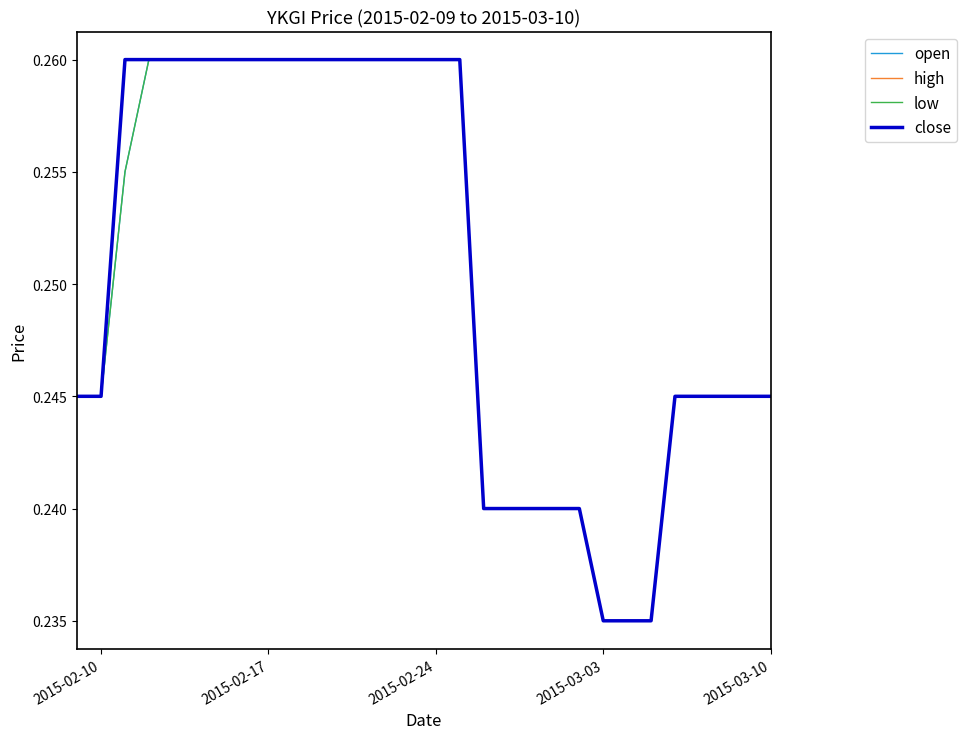

Which series has the largest total across all categories?

high